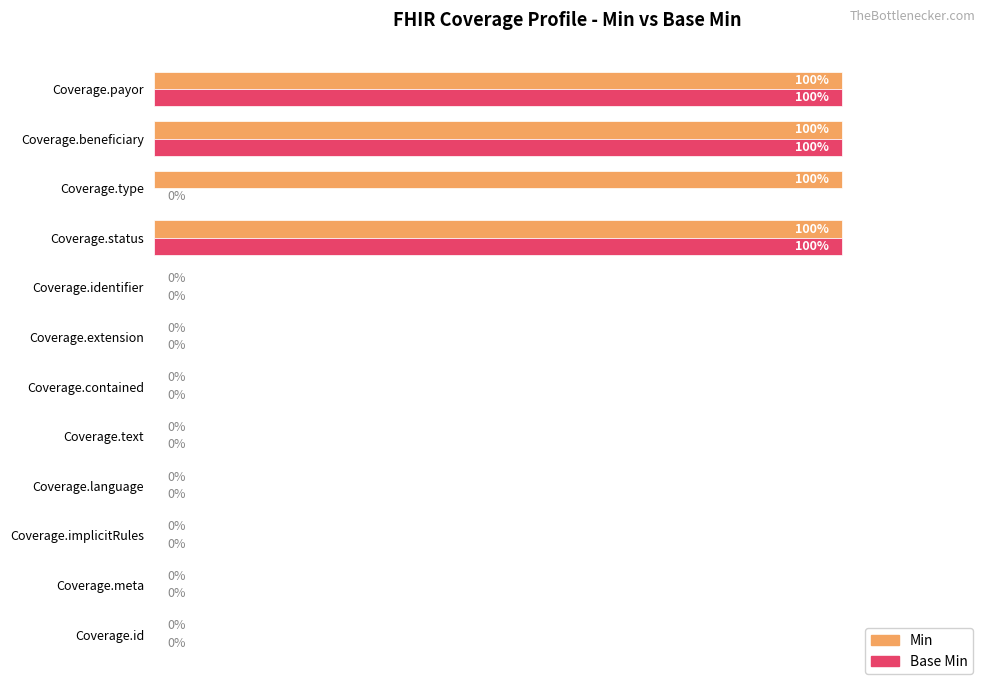

Is the value of Min at Coverage.implicitRules greater than the value of Base Min at Coverage.beneficiary?

No